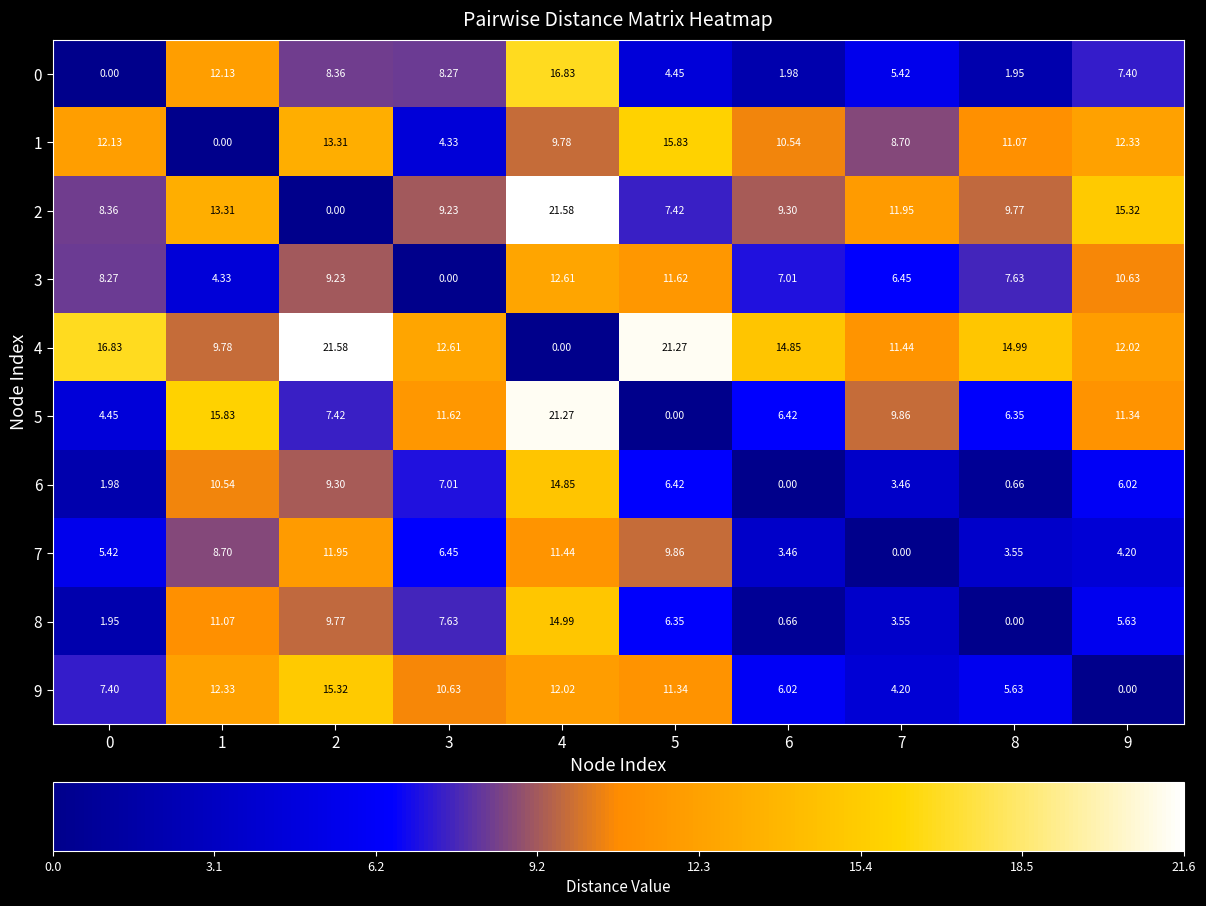

Is the value of 4 at 9 greater than the value of 7 at 3?

Yes